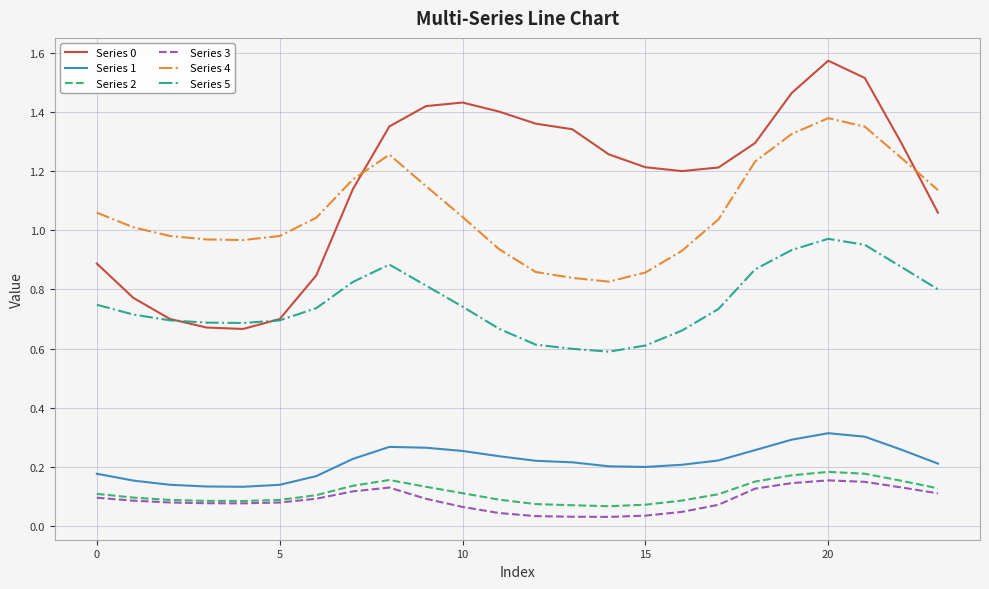

True or false: Series 0 and Series 3 cross at least once.

False